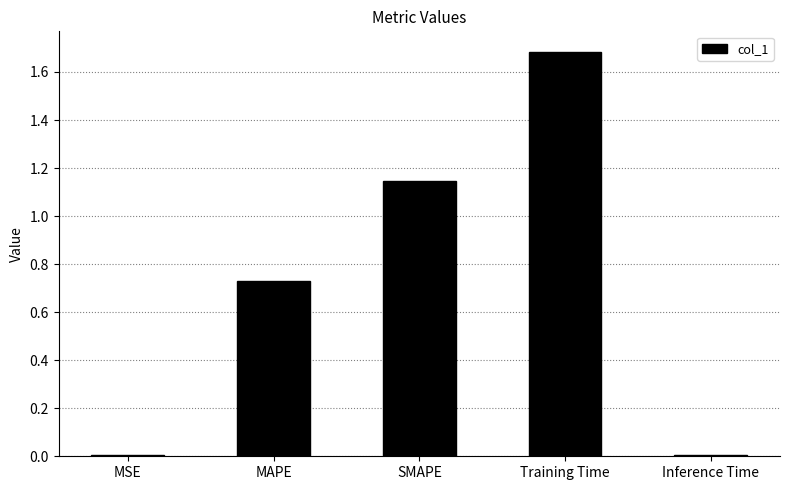

What is the maximum value shown in the chart?

1.7